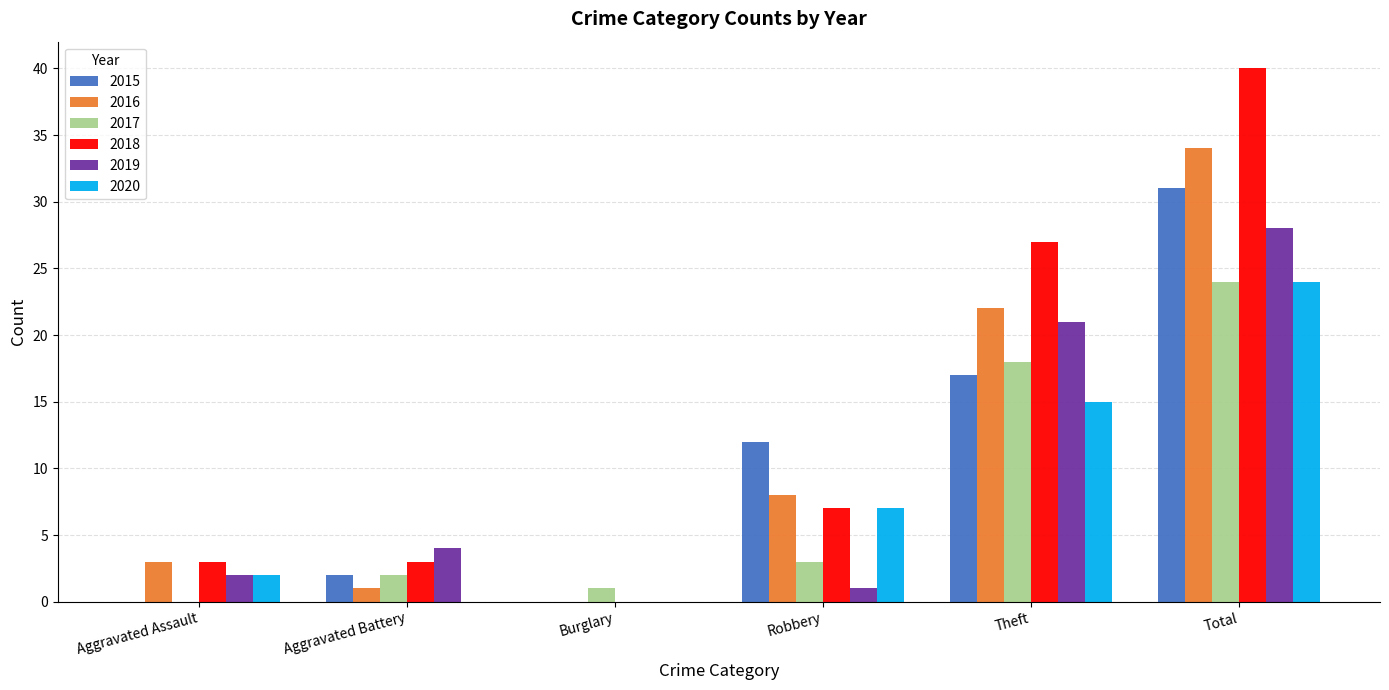

Is it true that 2019 equals 2 at Aggravated Assault?

True